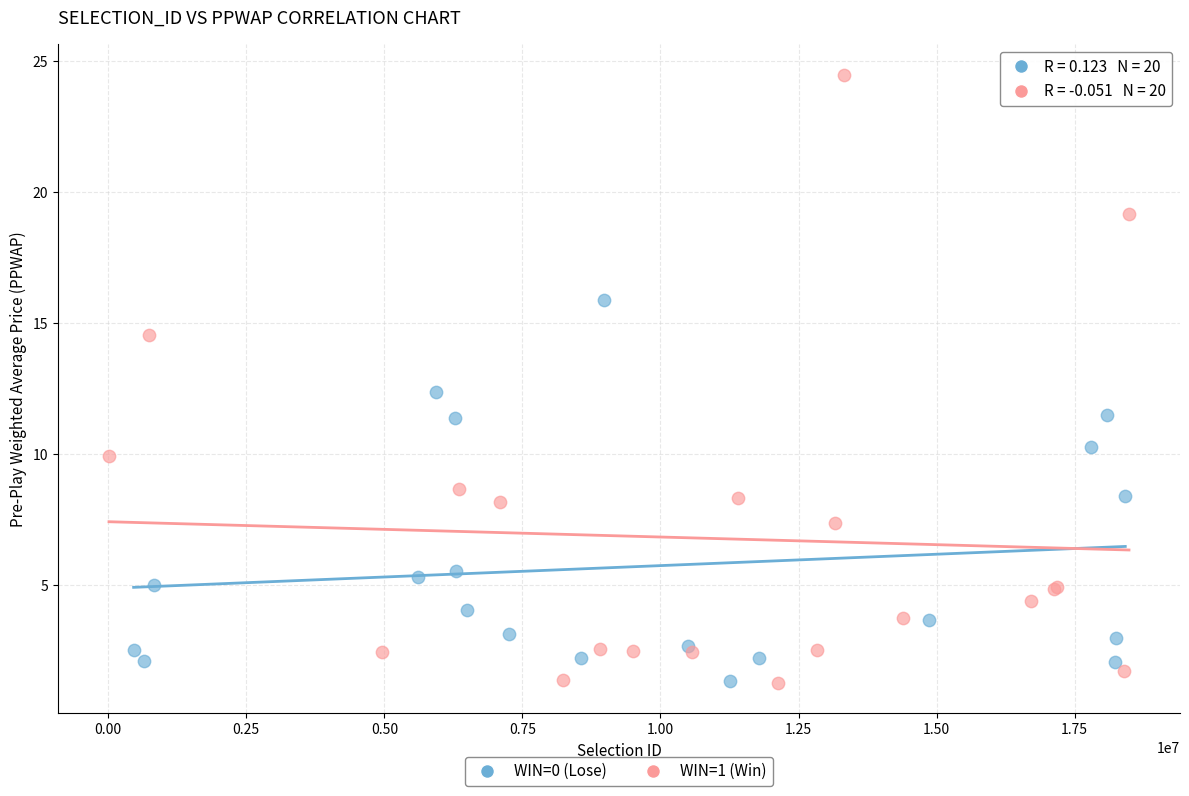

Which series has the largest Y range (max minus min)?

WIN=1 (Win)